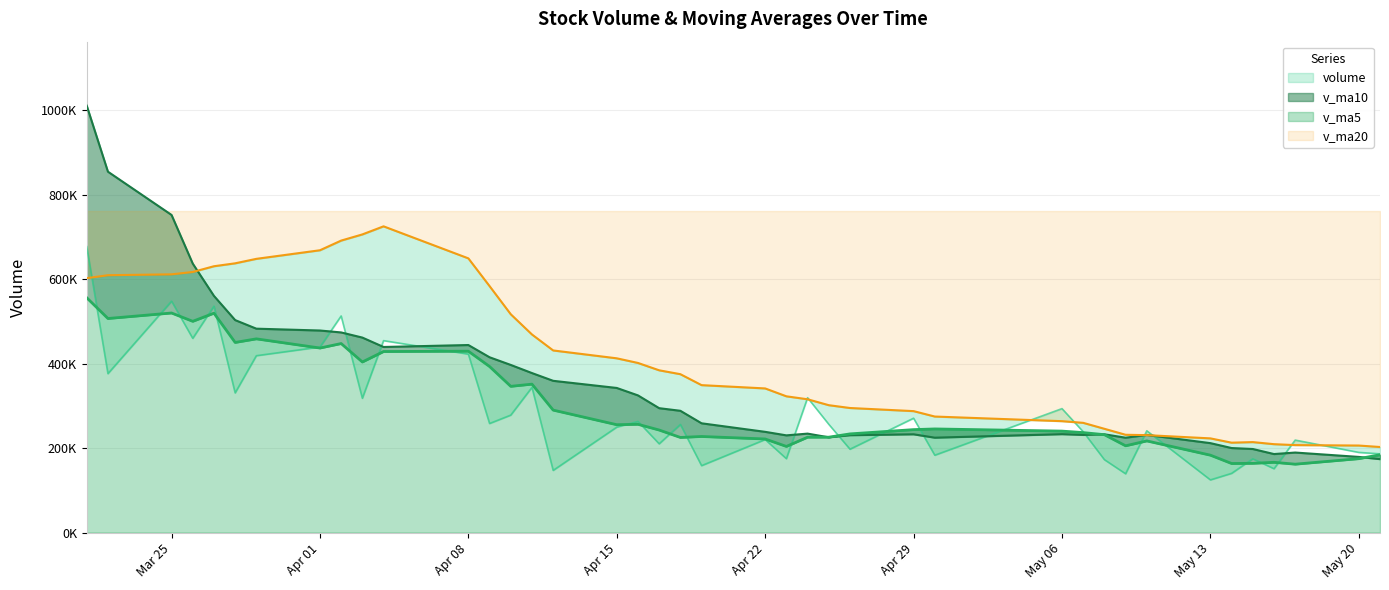

After their last crossing, which series has the higher values: v_ma10 or v_ma5?

v_ma5